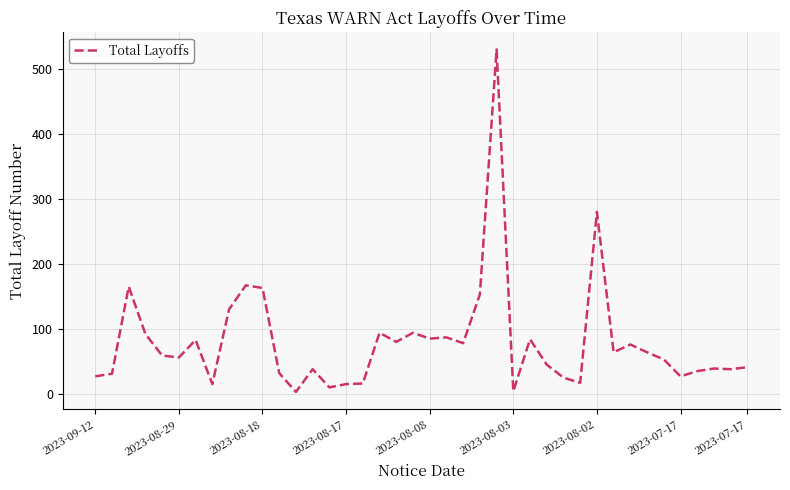

What is the greatest value displayed?

530